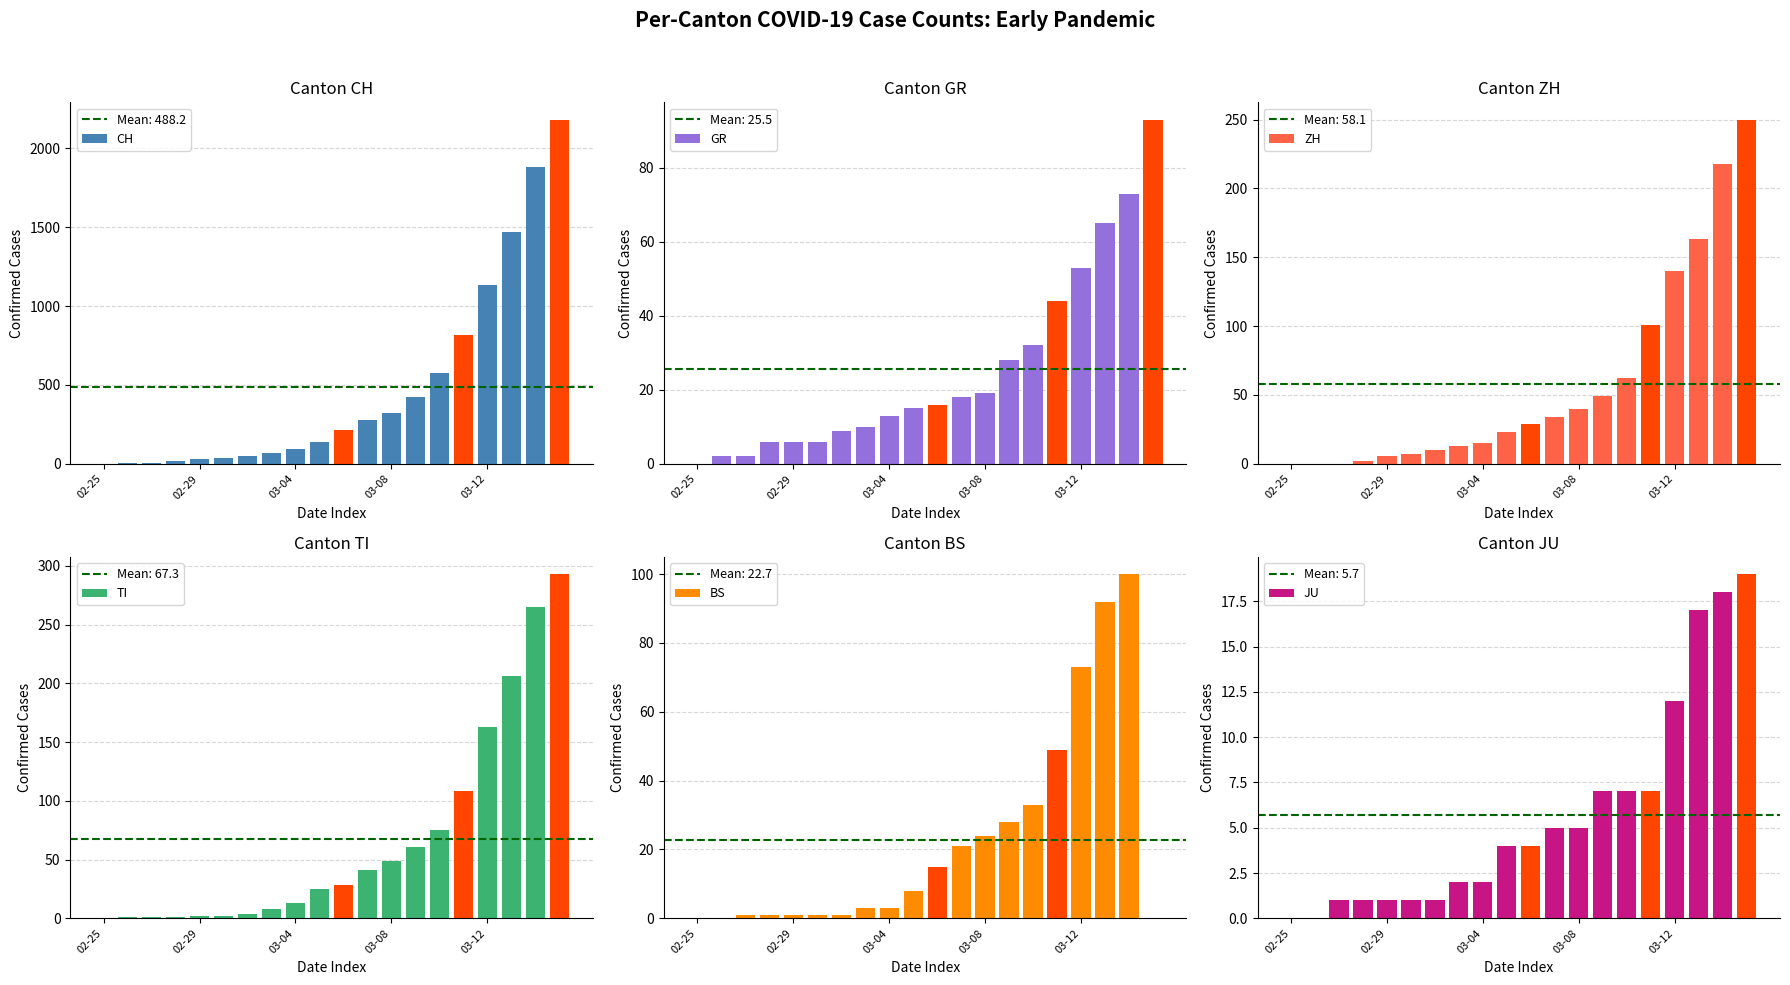

True or false: CH has a value of 577 at 14.

True